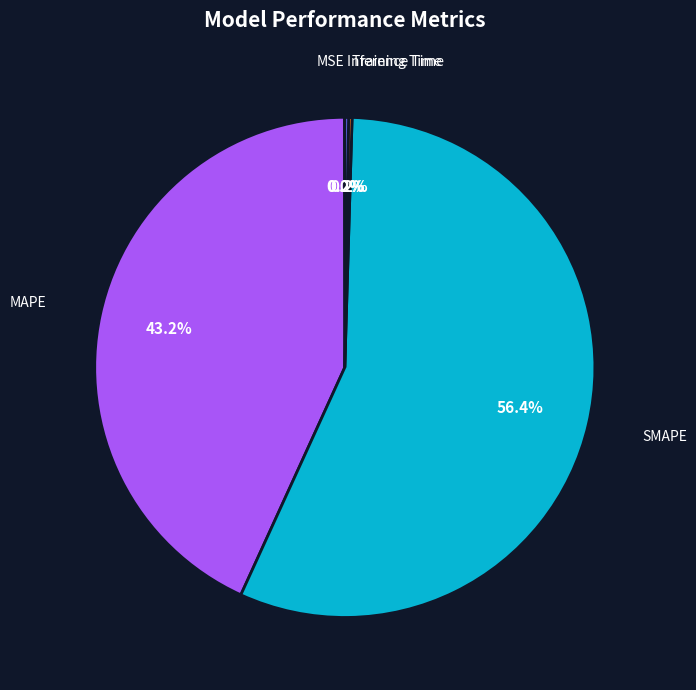

To the nearest percent, what portion does MAPE represent?

43%